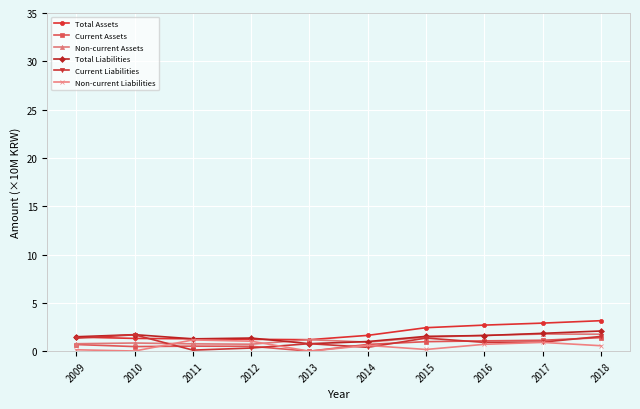

What is the sum of the Non-current Liabilities values at 2011 and 2009?

1.3